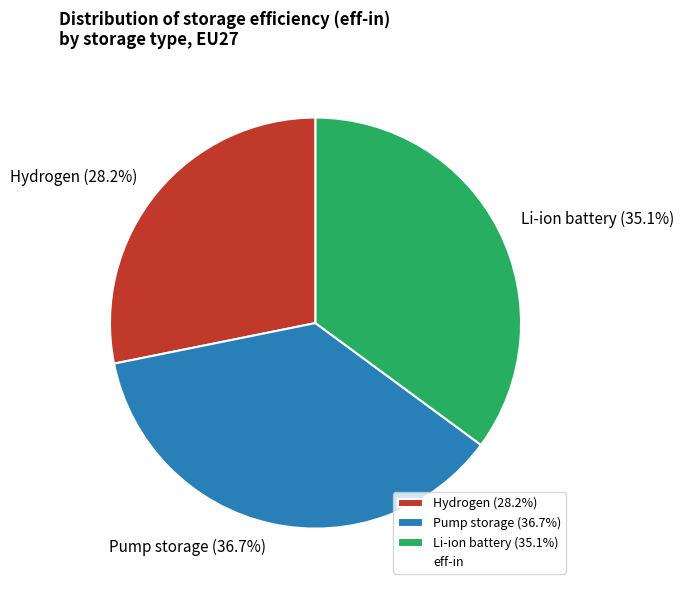

Is it true that Li-ion battery is 25% of the pie?

False